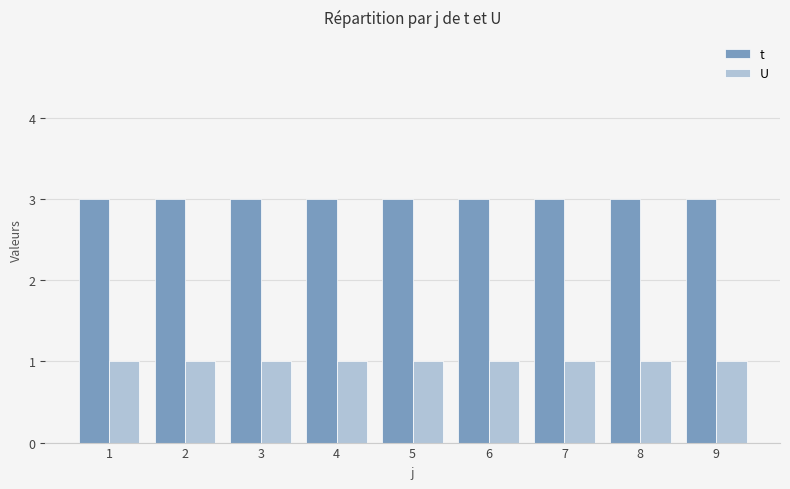

Is it true that t equals 1 at 6?

False